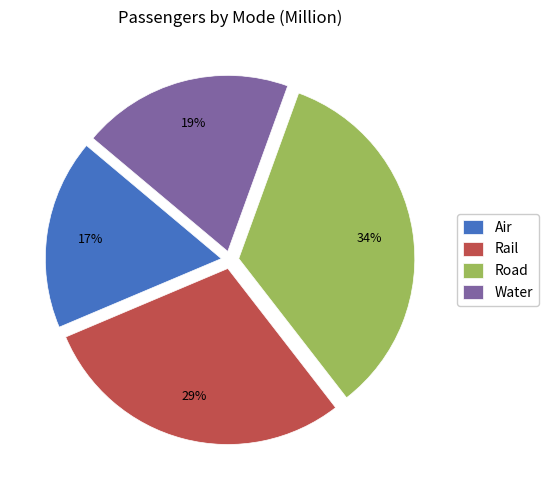

To the nearest percent, what percentage of the pie is Road?

34%